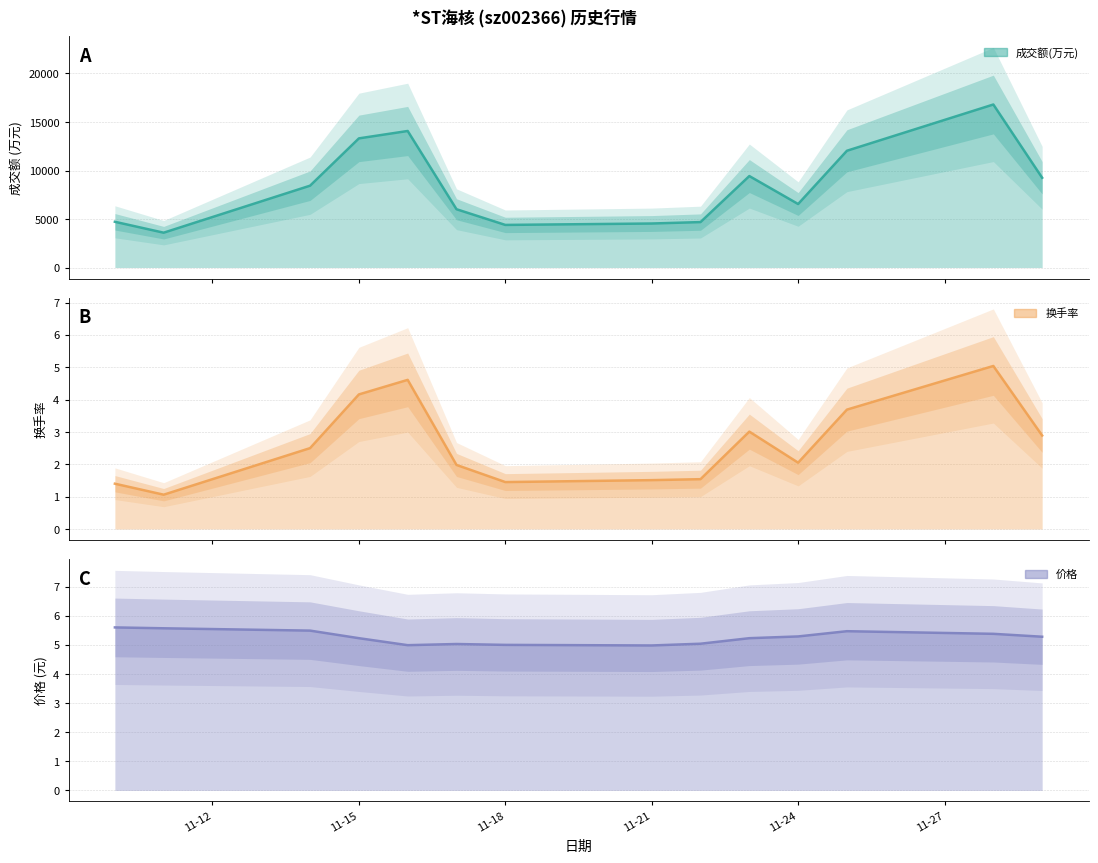

True or false: 换手率 中值 has more than 2 points higher than both neighbors.

True